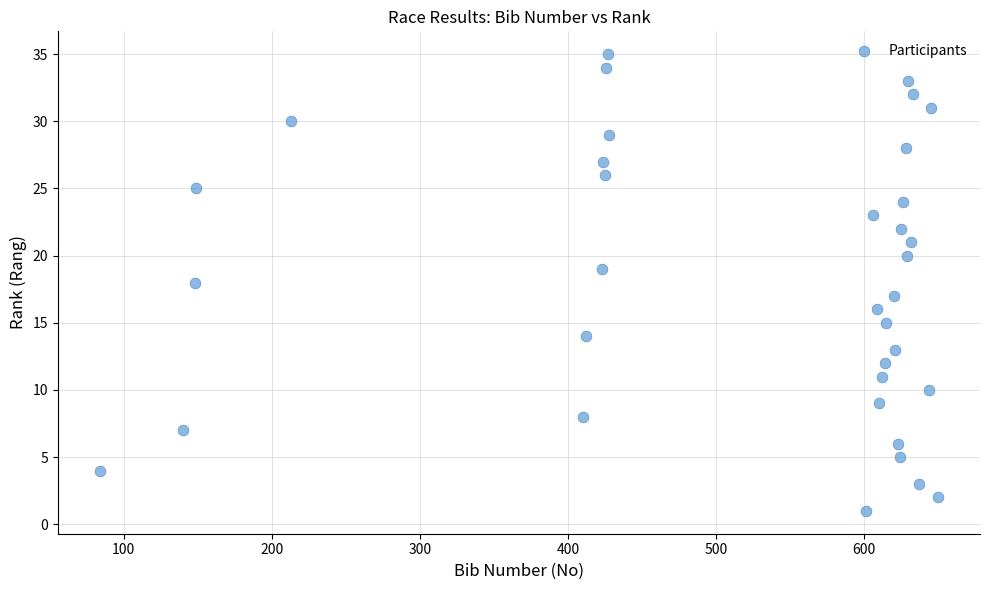

What is the range of Y values (max minus min)?

34